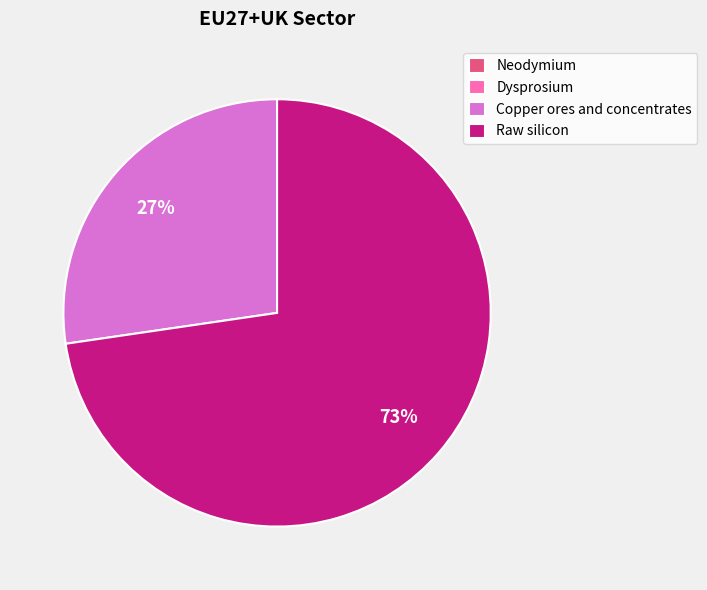

Does Raw silicon account for over 50% of the chart?

Yes